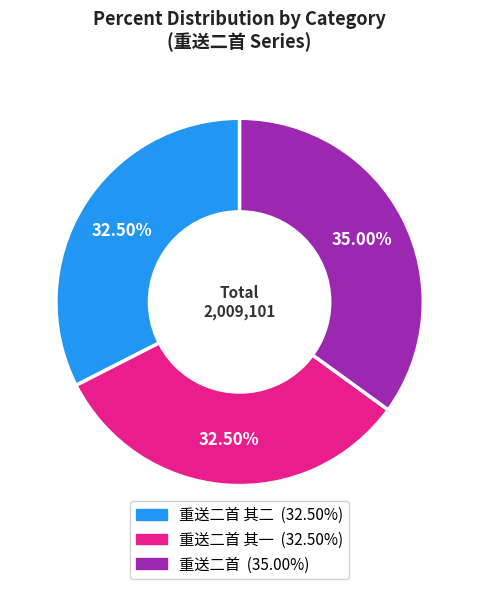

Is there any slice that represents more than half of the pie?

No